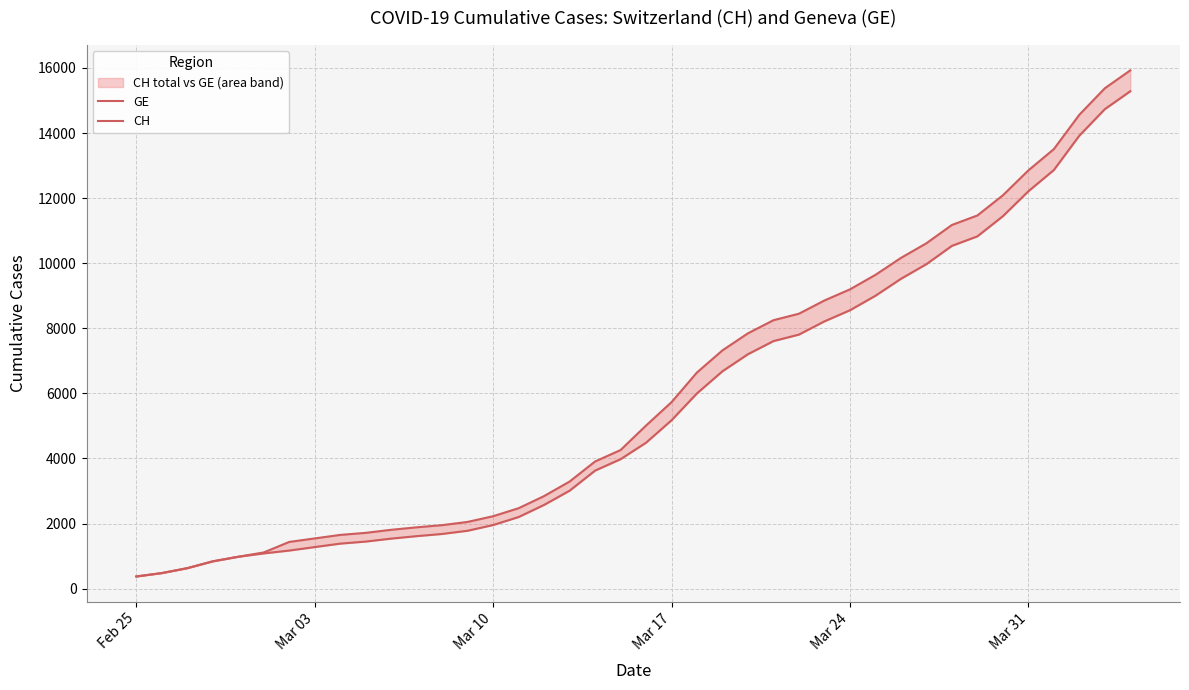

True or false: CH and GE intersect in this chart.

False